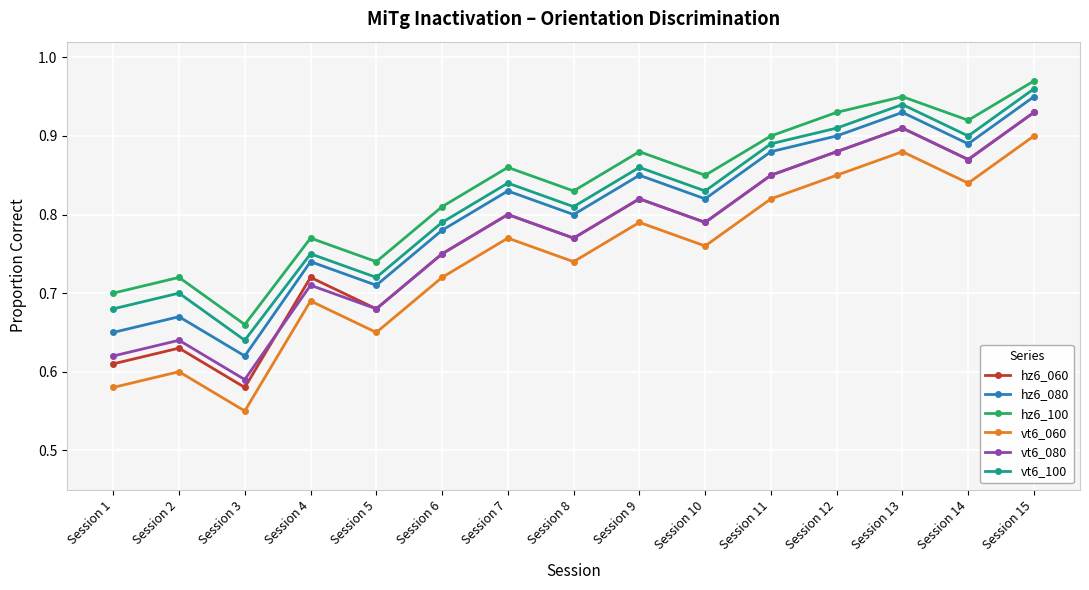

Which category has the highest value across all series?

Session 15